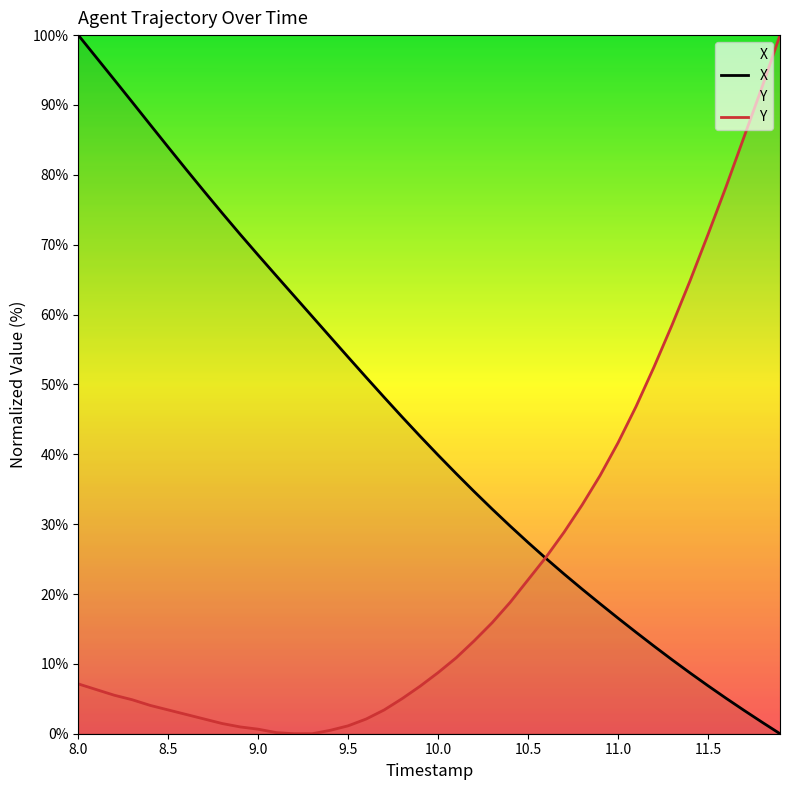

How many data points in Y are less than 8?

20